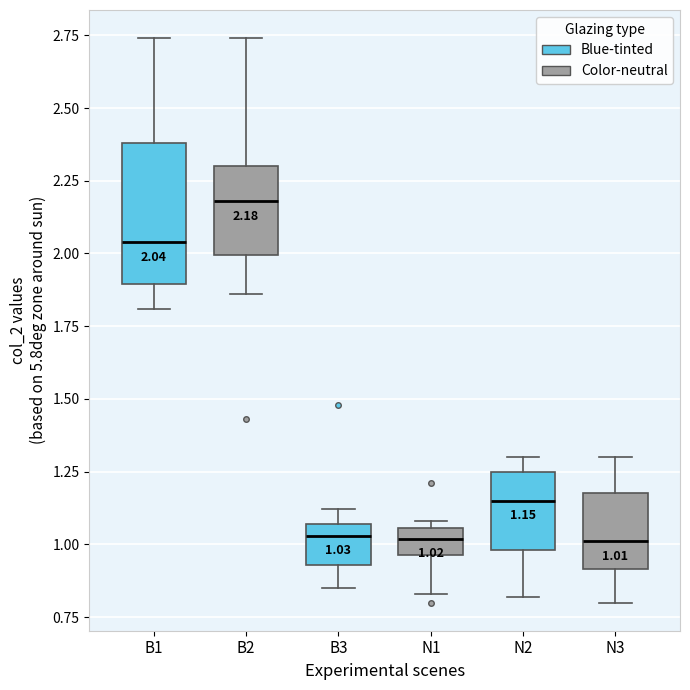

Comparing the boxes themselves (not the whiskers), which one is the tallest?

B2 (Blue-tinted)